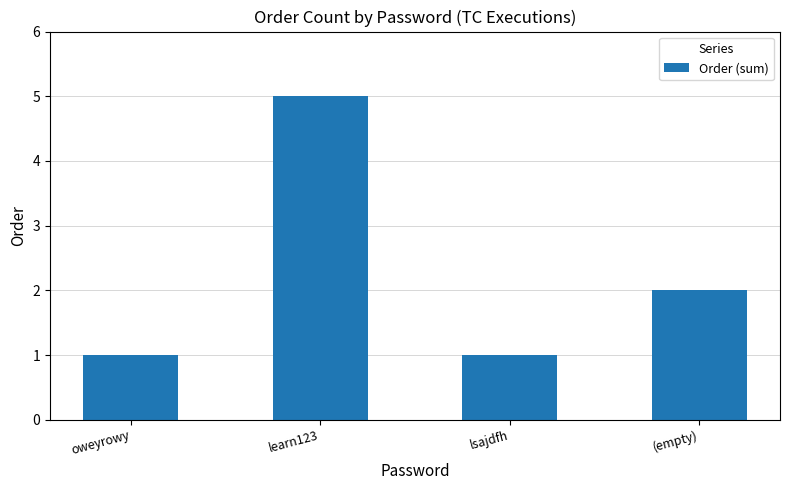

What is the value of the 3rd bar from the left?

1